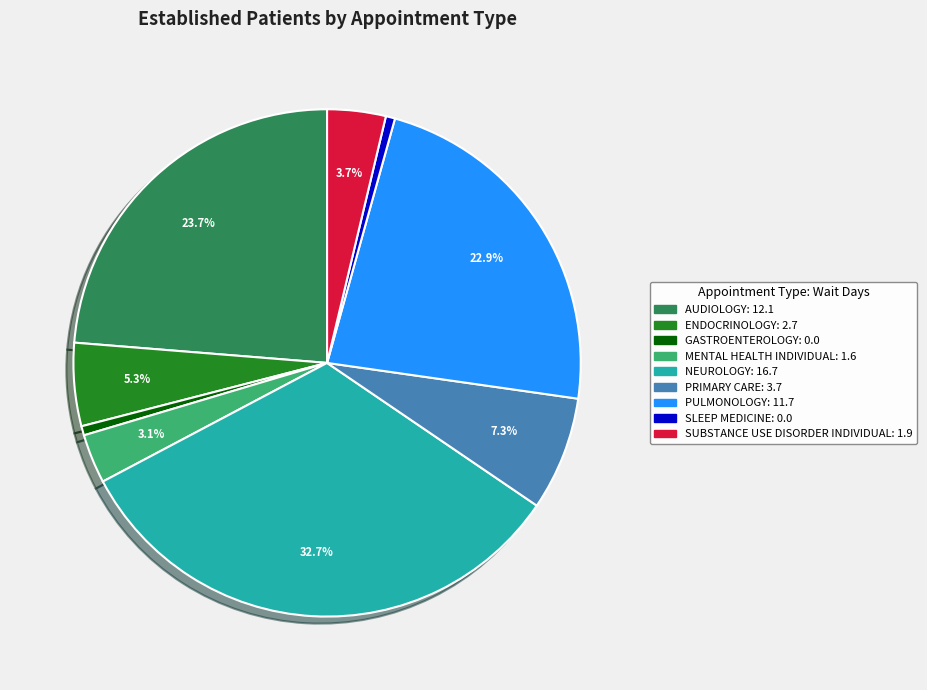

Does MENTAL HEALTH INDIVIDUAL represent more than half of the total?

No